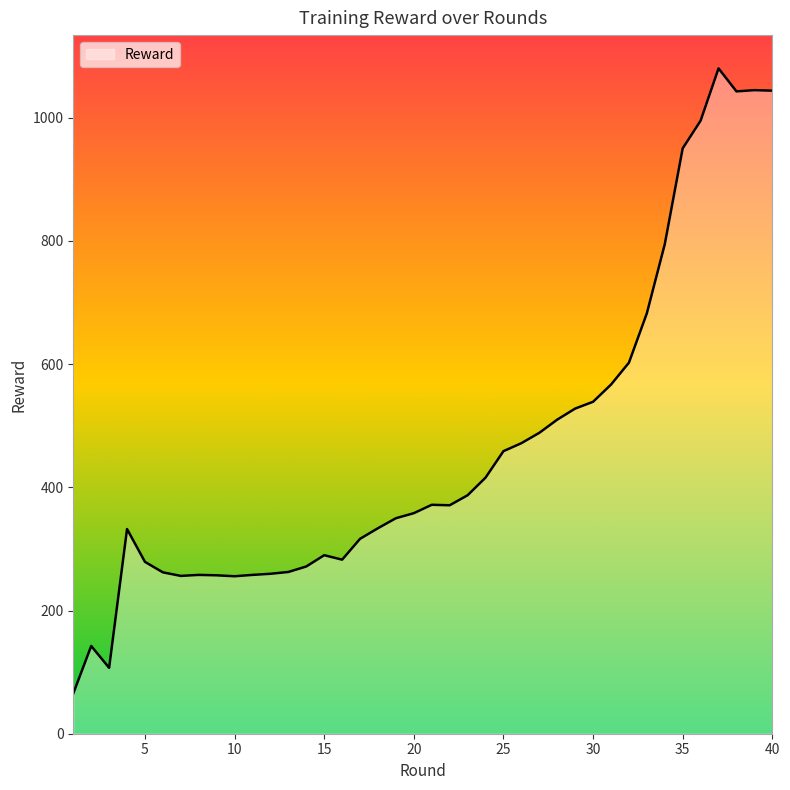

What is the greatest value displayed?

1080.1